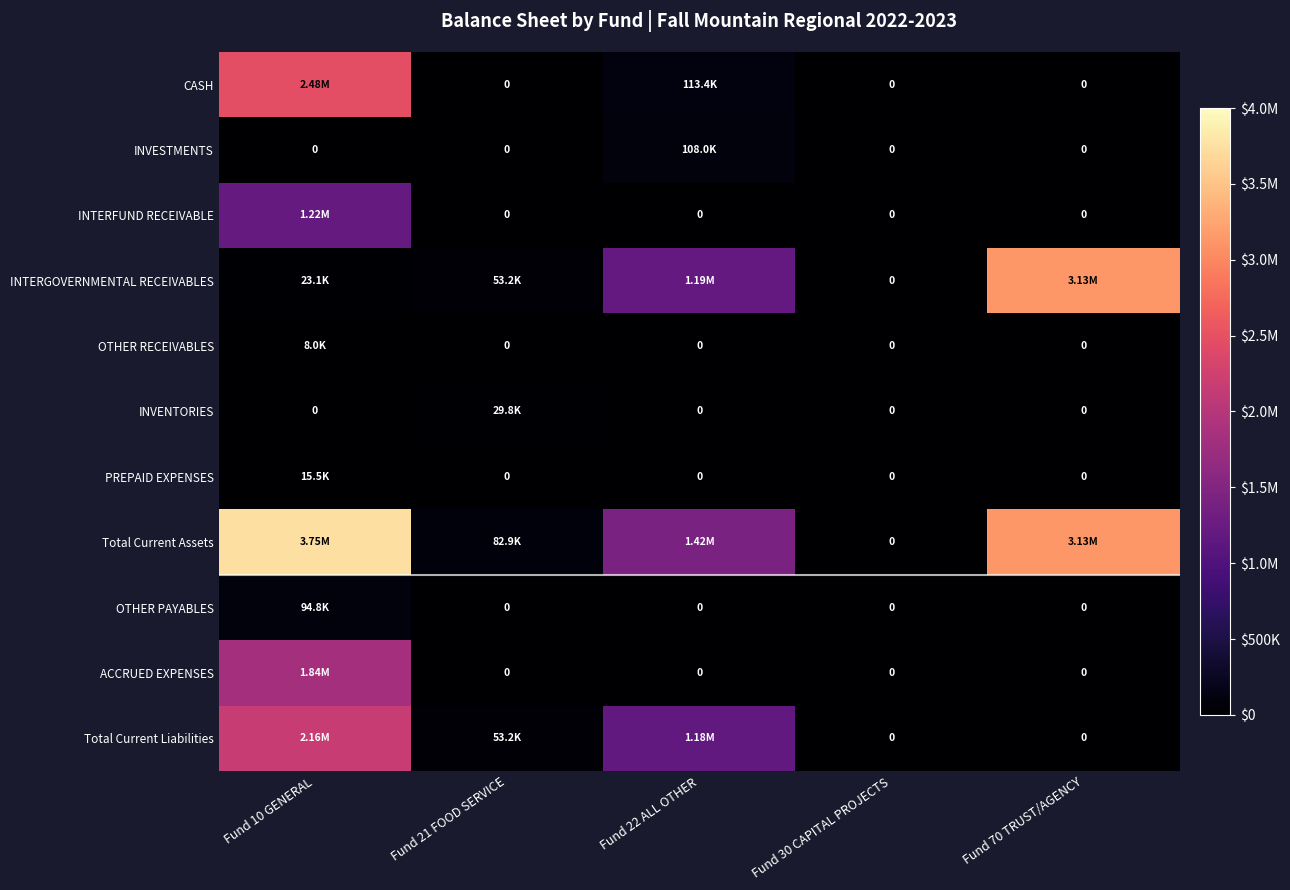

Which series has the largest range (max minus min)?

Total Current Assets